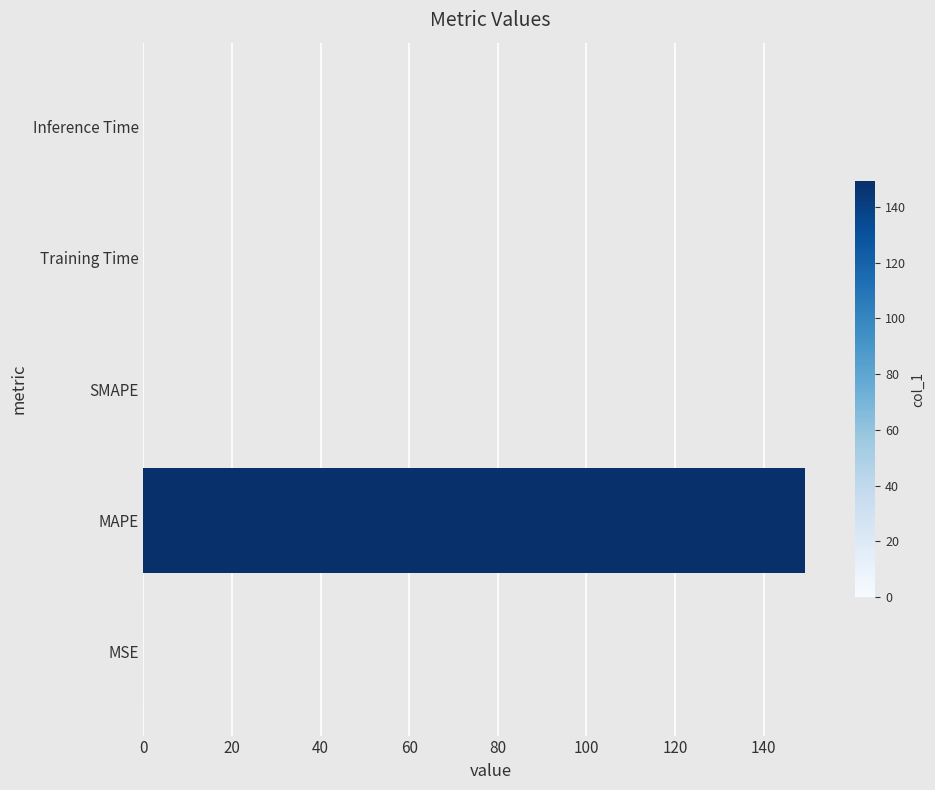

Read the value at MAPE.

149.3